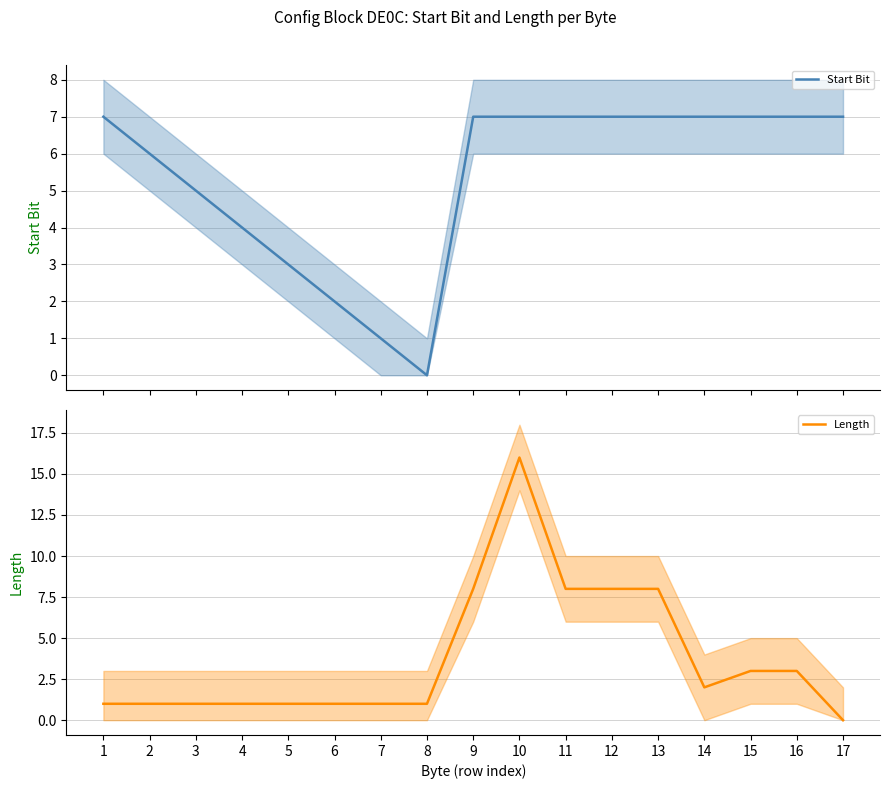

Reading left to right, what are all the values shown in this chart?

Start Bit: 7	6	5	4	3	2	1	0	7	7	7	7	7	7	7	7	7
Length: 1	1	1	1	1	1	1	1	8	16	8	8	8	2	3	3	0